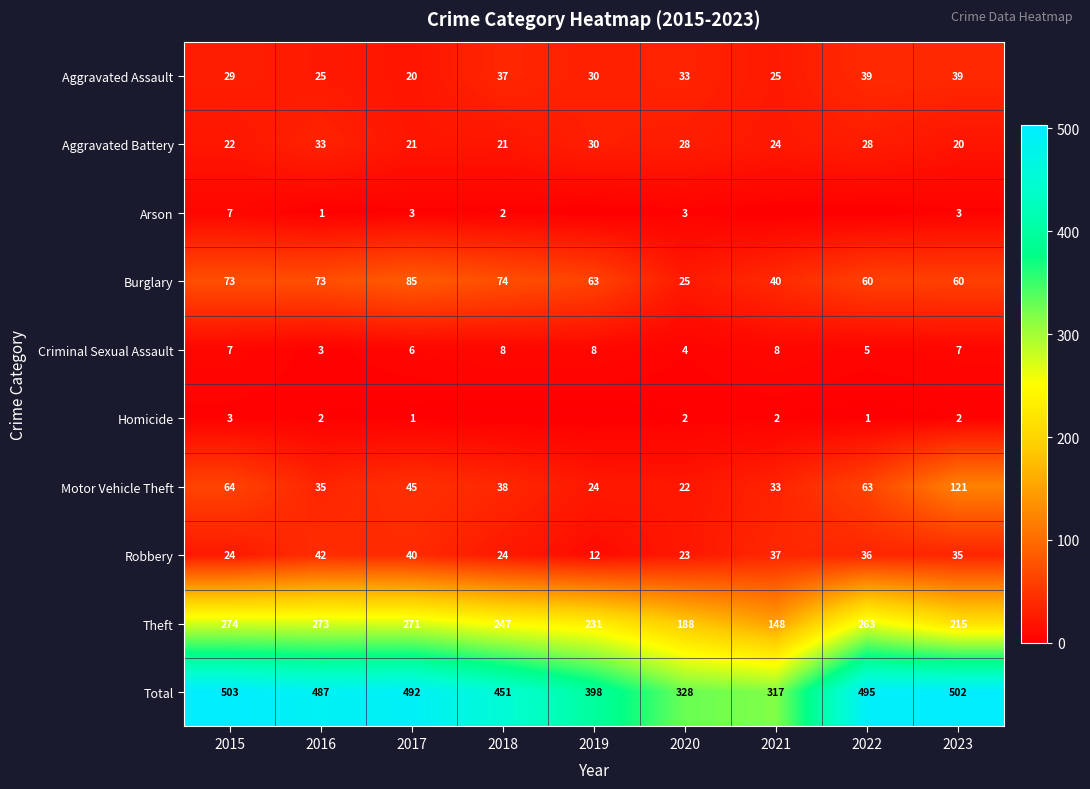

At which label is Total closest to 410?

2019